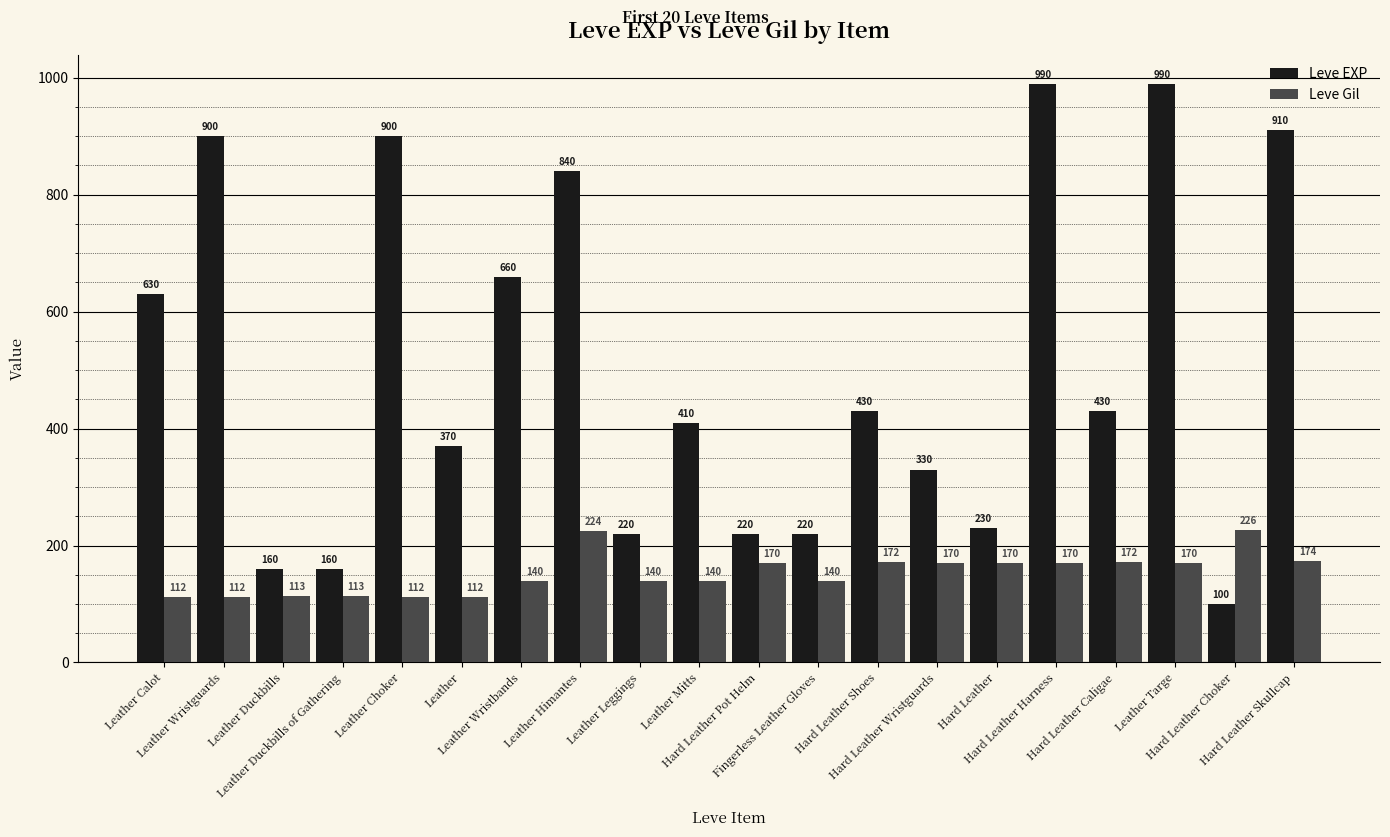

Rank the series by their maximum value, from highest to lowest.

Leve EXP, Leve Gil